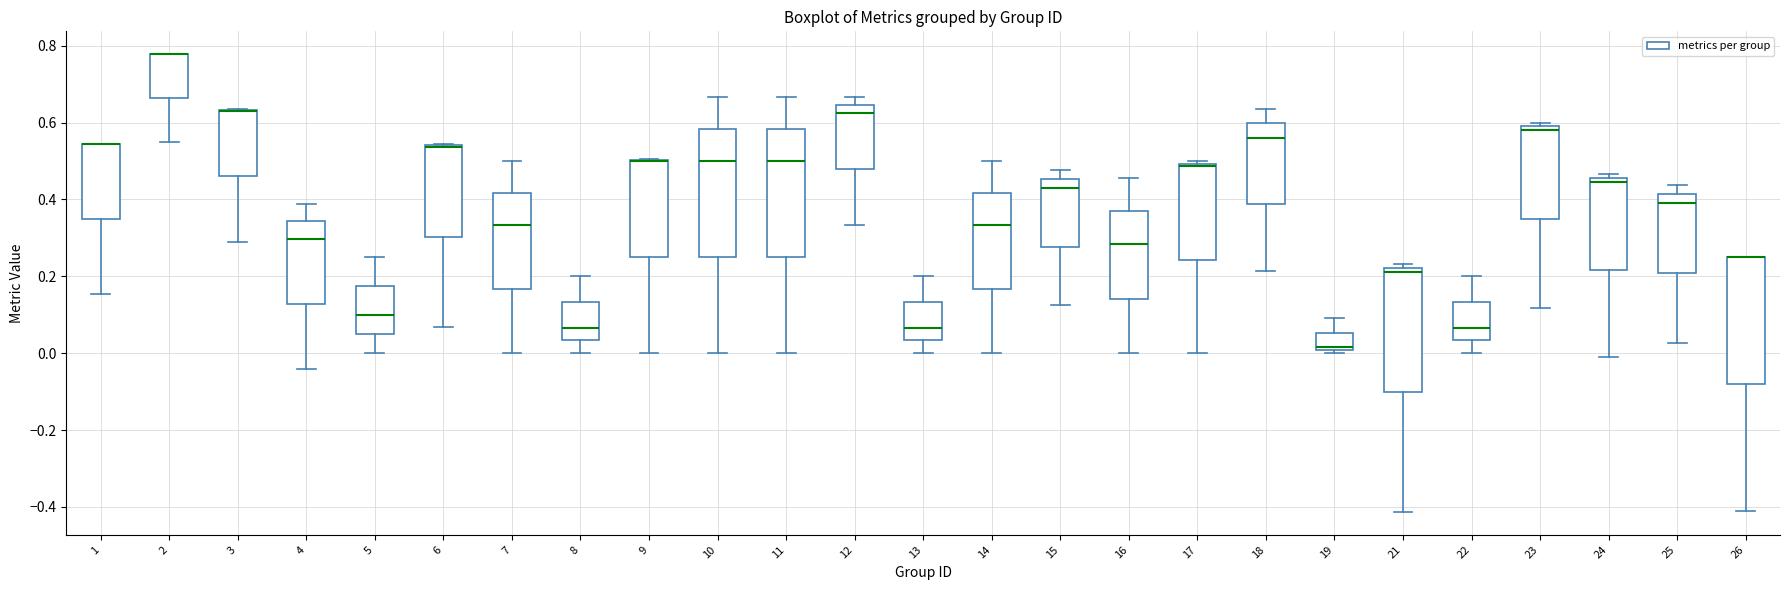

Where does the lower whisker of the box at x = 12 end on the y-axis? The values are not printed on the chart, so give them approximately, as read against the axis.

0.34